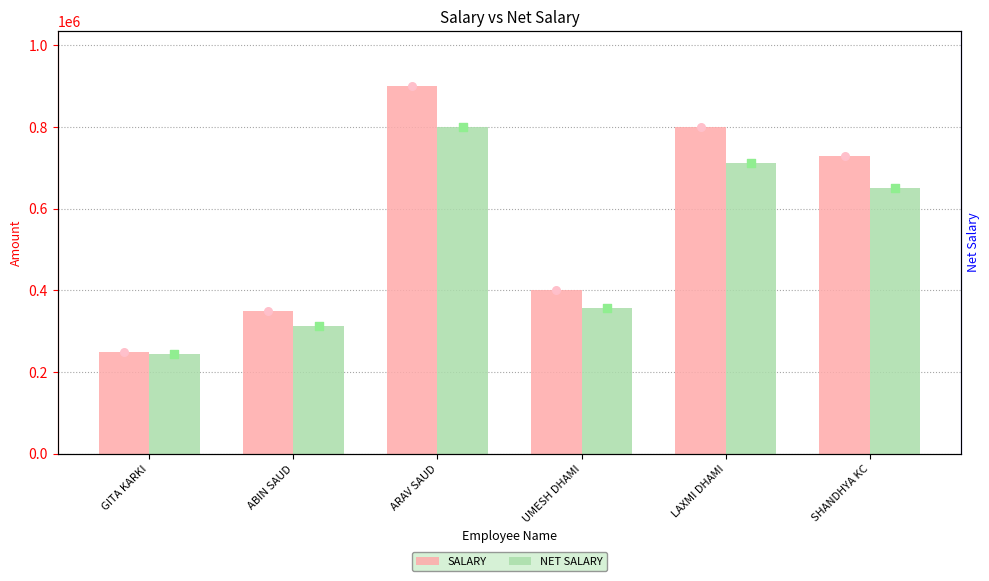

Which series has the largest total across all categories?

SALARY